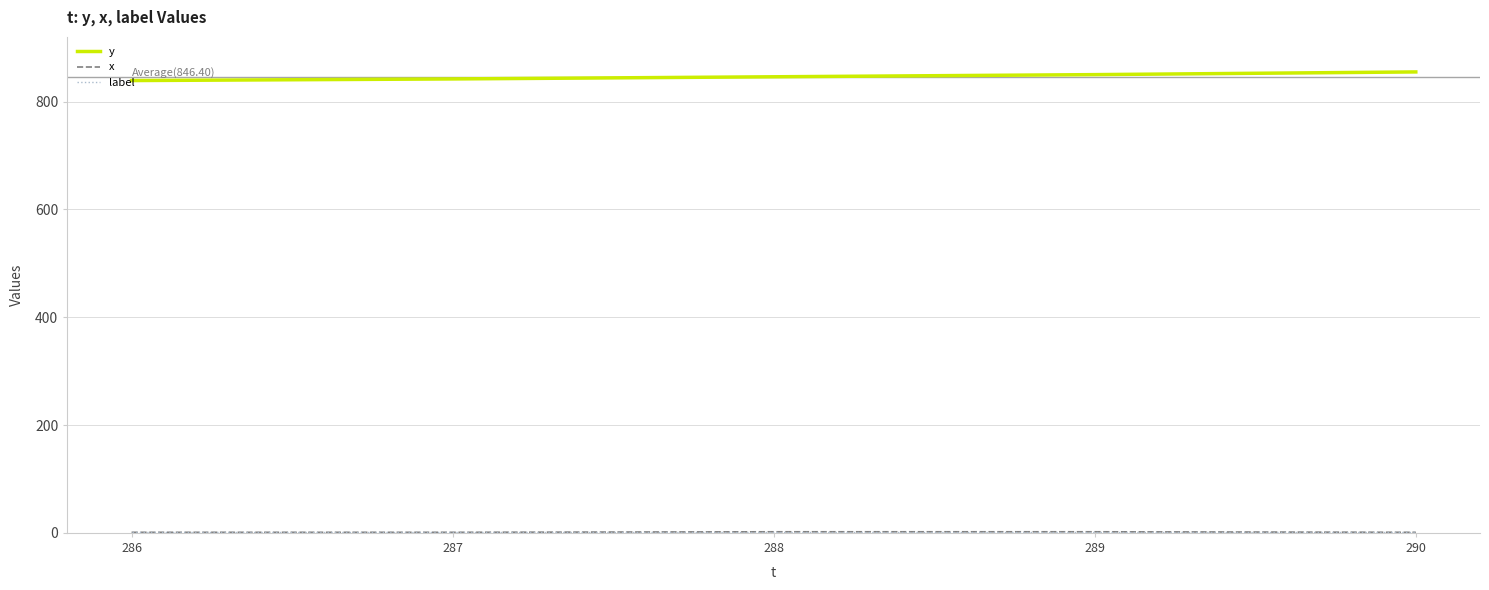

Is it true that y equals 262 at 290?

False